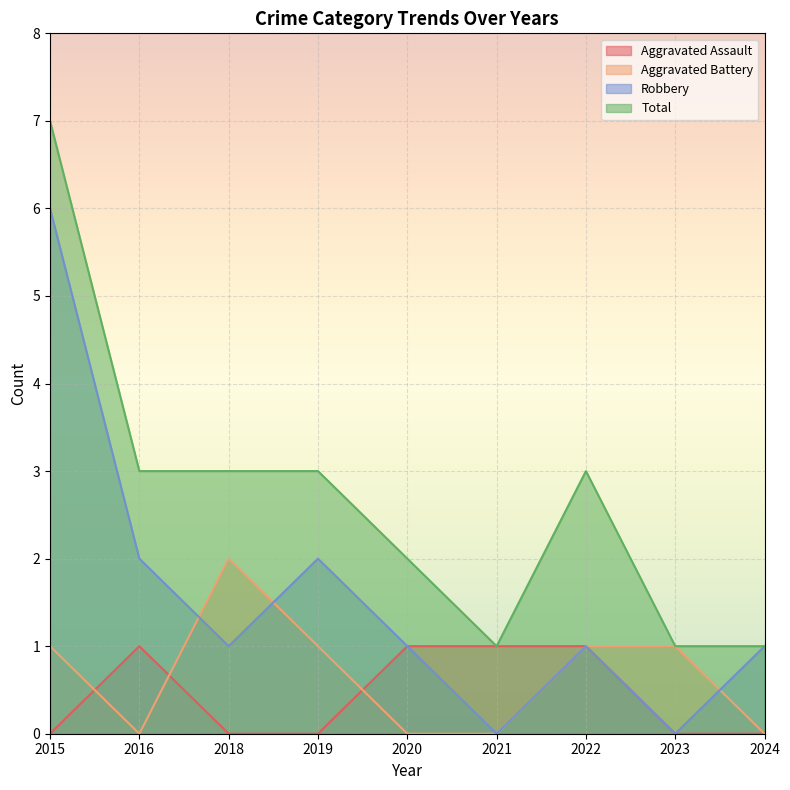

How many lines are shown in the chart?

4